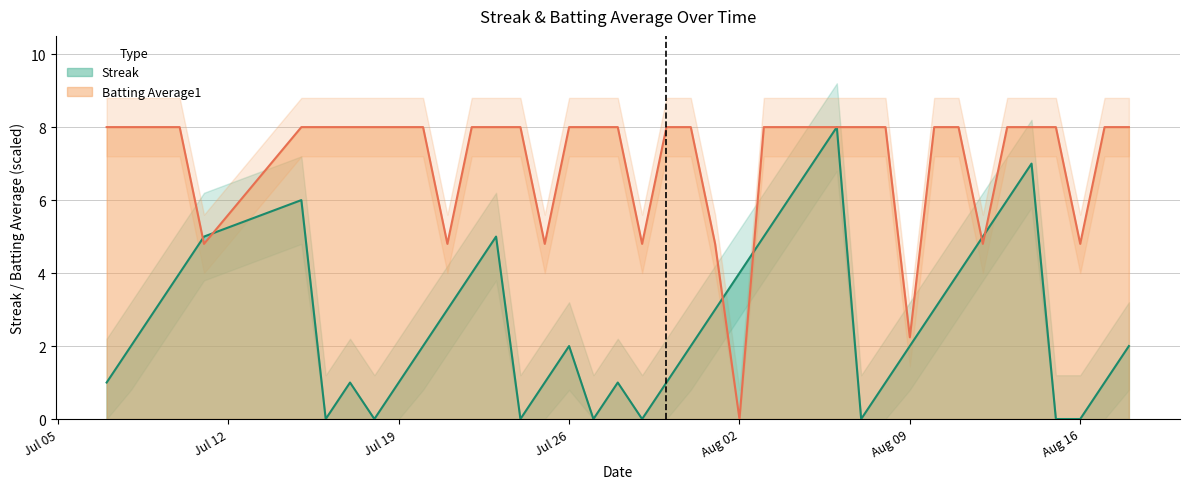

Reading left to right, what are all the values shown in this chart?

Streak: 1.0	2.0	3.0	4.0	5.0	6.0	0.0	1.0	0.0	1.0	2.0	3.0	4.0	5.0	0.0	1.0	2.0	0.0	1.0	0.0	1.0	2.0	3.0	4.0	5.0	6.0	7.0	8.0	0.0	1.0	2.0	3.0	4.0	5.0	6.0	7.0	0.0	0.0	1.0	2.0
Batting Average1: 8.0	8.0	8.0	8.0	4.8	8.0	8.0	8.0	8.0	8.0	8.0	4.8	8.0	8.0	8.0	4.8	8.0	8.0	8.0	4.8	8.0	8.0	4.8	0.0	8.0	8.0	8.0	8.0	8.0	8.0	2.2	8.0	8.0	4.8	8.0	8.0	8.0	4.8	8.0	8.0